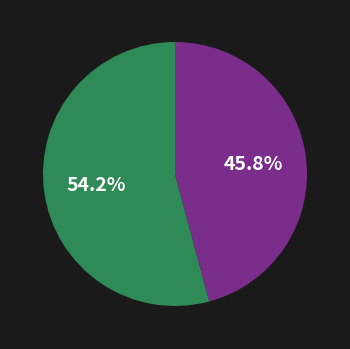

Does any single category account for the majority?

Yes